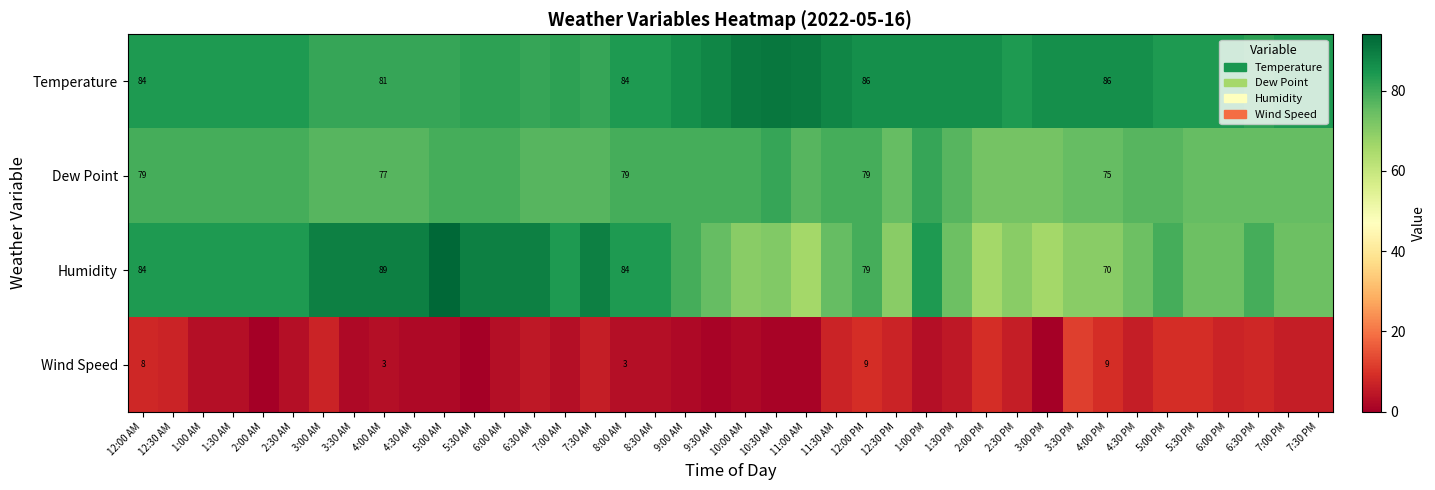

True or false: Temperature has a value of 86 at 12:00 PM.

True